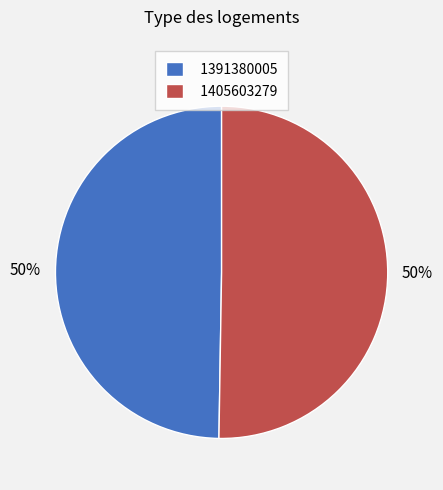

Count the number of slices in the pie.

2